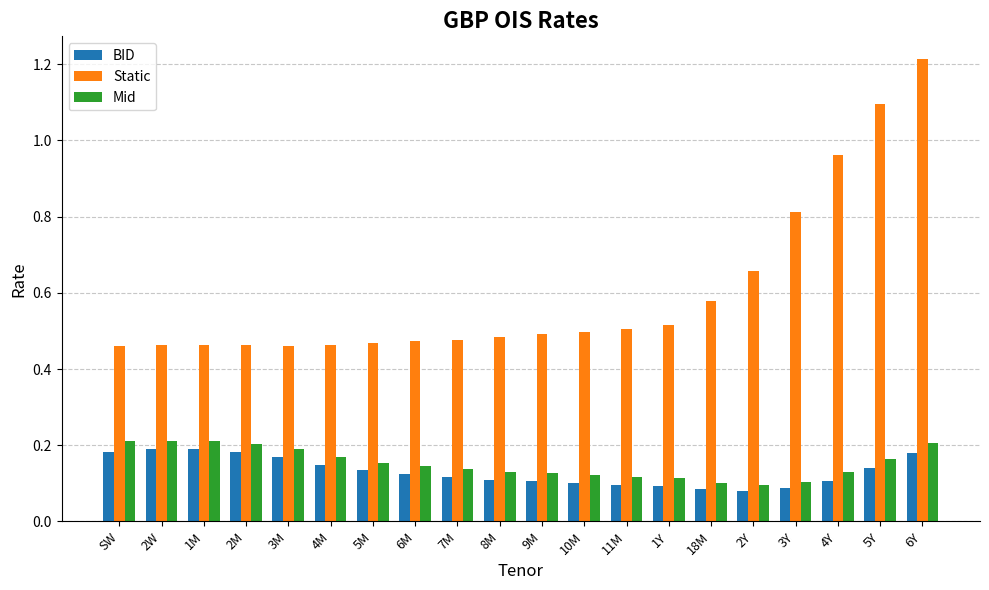

What is the label of the 11th bar from the left?

9M